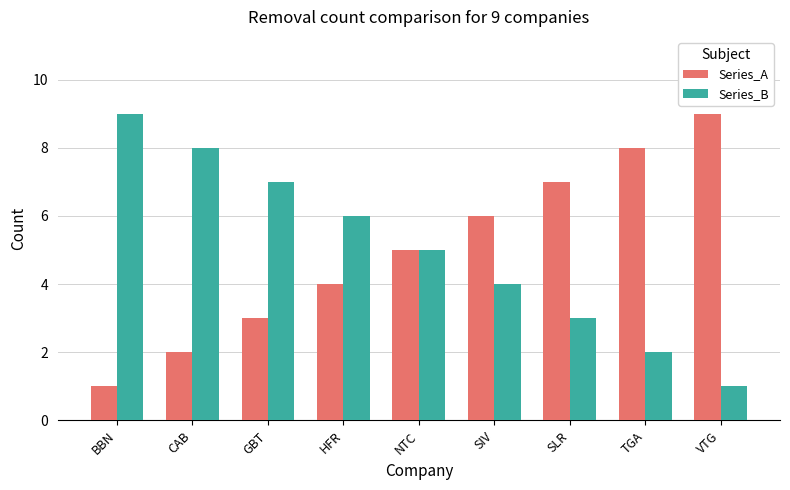

Is it true that Series_B equals 16 at BBN?

False